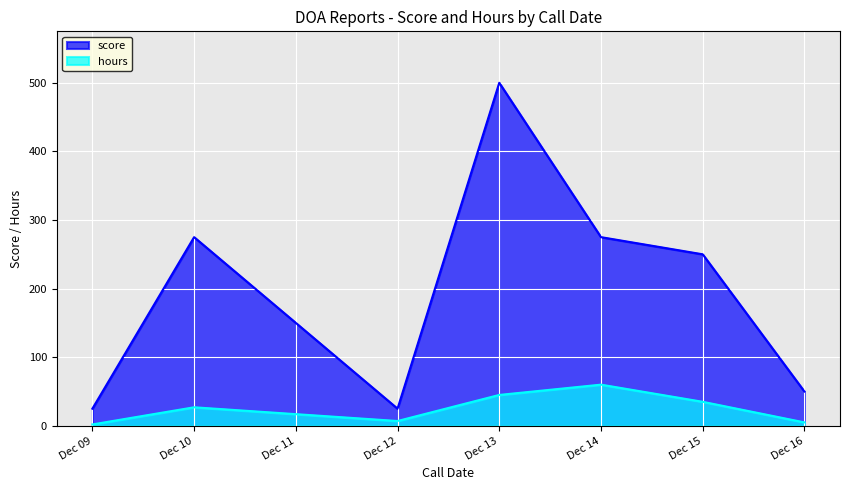

True or false: hours and score cross at least once.

False